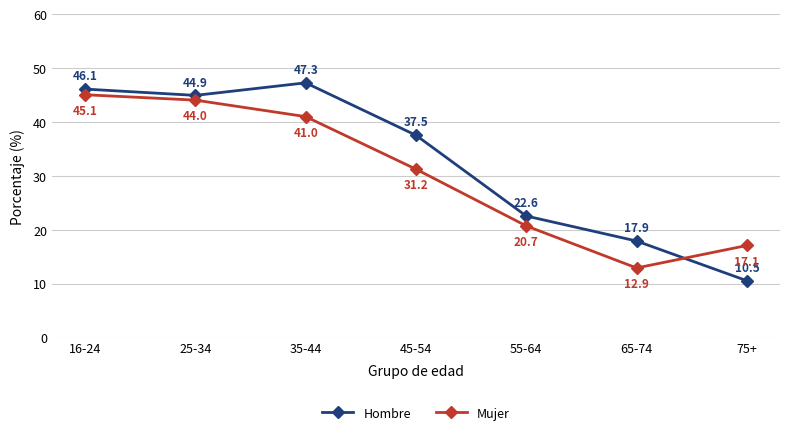

Rank the series at 45-54 from highest to lowest value.

Hombre, Mujer